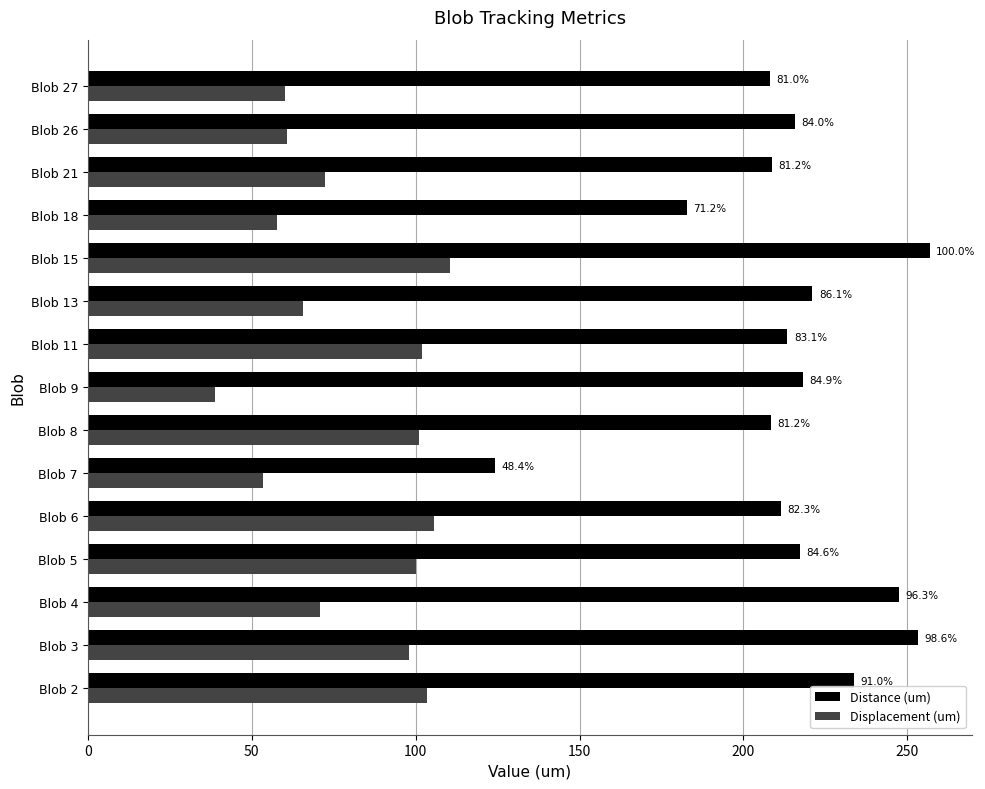

List the series in order of their overall mean, lowest first.

Displacement (um), Distance (um)